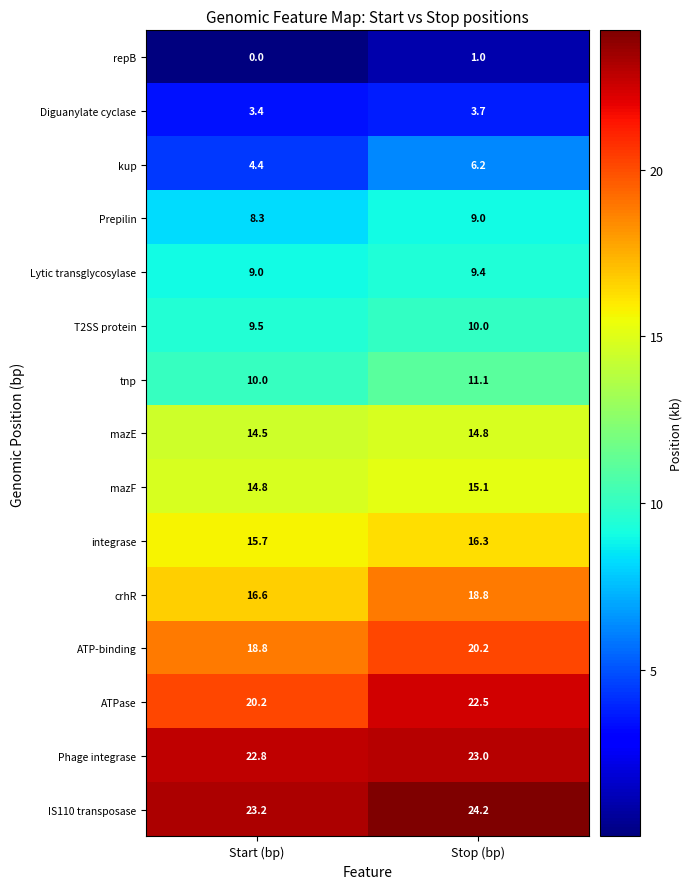

Reading right to left, transcribe all the data shown in this chart.

repB: Stop (bp)=1.0	Start (bp)=0.0
Diguanylate cyclase: Stop (bp)=3.7	Start (bp)=3.4
kup: Stop (bp)=6.2	Start (bp)=4.4
Prepilin: Stop (bp)=9.0	Start (bp)=8.3
Lytic transglycosylase: Stop (bp)=9.4	Start (bp)=9.0
T2SS protein: Stop (bp)=10.0	Start (bp)=9.5
tnp: Stop (bp)=11.1	Start (bp)=10.0
mazE: Stop (bp)=14.8	Start (bp)=14.5
mazF: Stop (bp)=15.1	Start (bp)=14.8
integrase: Stop (bp)=16.3	Start (bp)=15.7
crhR: Stop (bp)=18.8	Start (bp)=16.6
ATP-binding: Stop (bp)=20.2	Start (bp)=18.8
ATPase: Stop (bp)=22.5	Start (bp)=20.2
Phage integrase: Stop (bp)=23.0	Start (bp)=22.8
IS110 transposase: Stop (bp)=24.2	Start (bp)=23.2